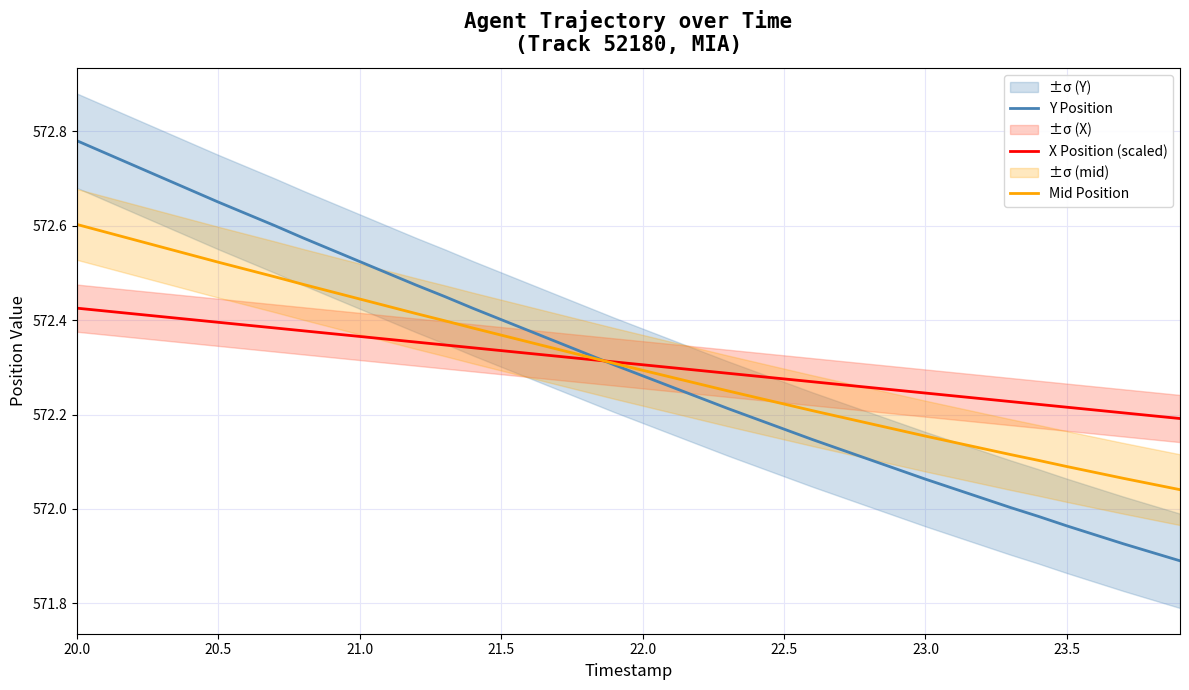

The X Position (scaled) series shows 800.2 at 23.0. True or false?

False